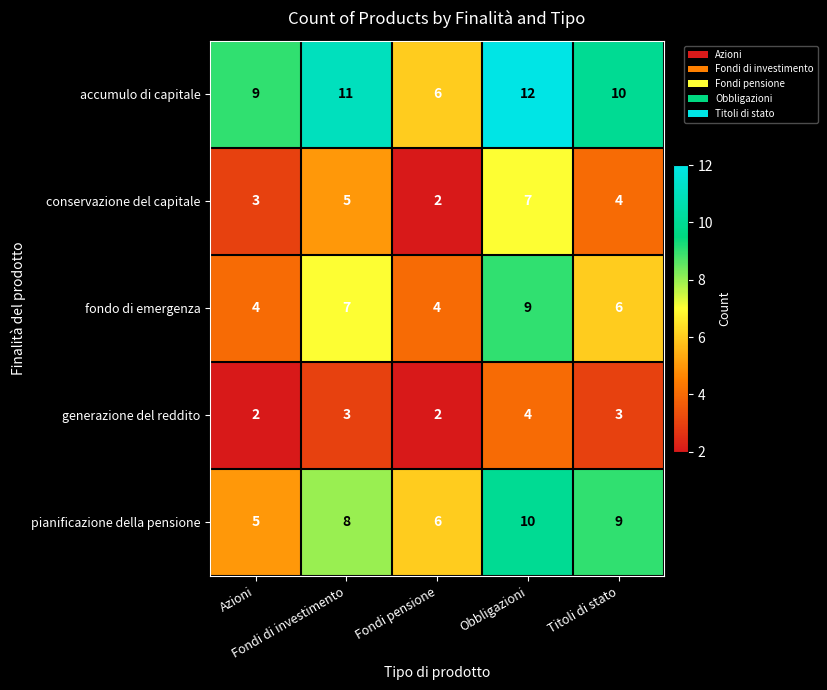

Which series has the widest spread of values?

accumulo di capitale